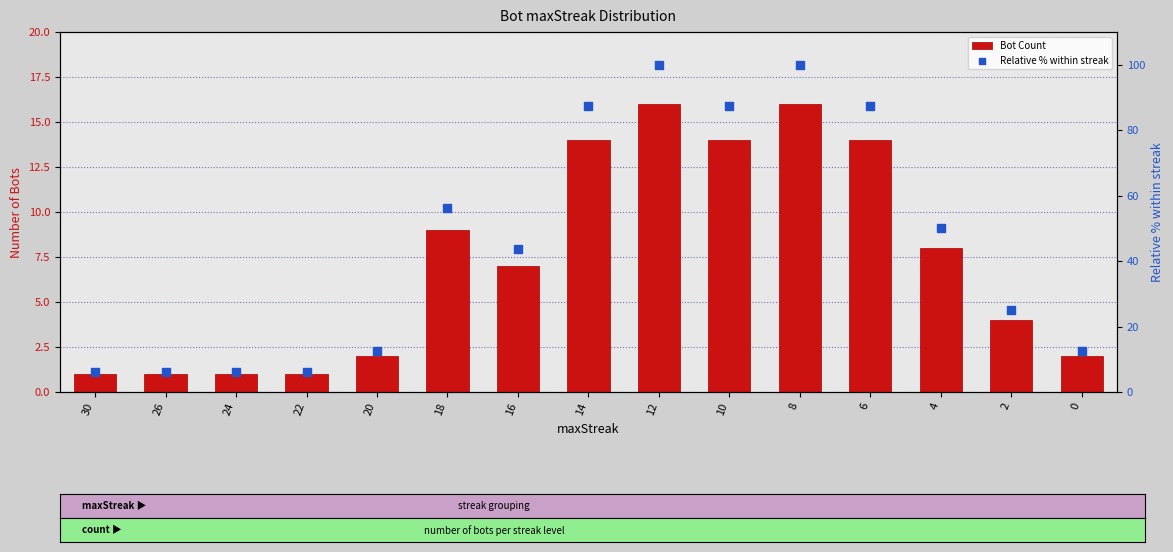

Which series has the widest spread of Y values?

Relative % within streak